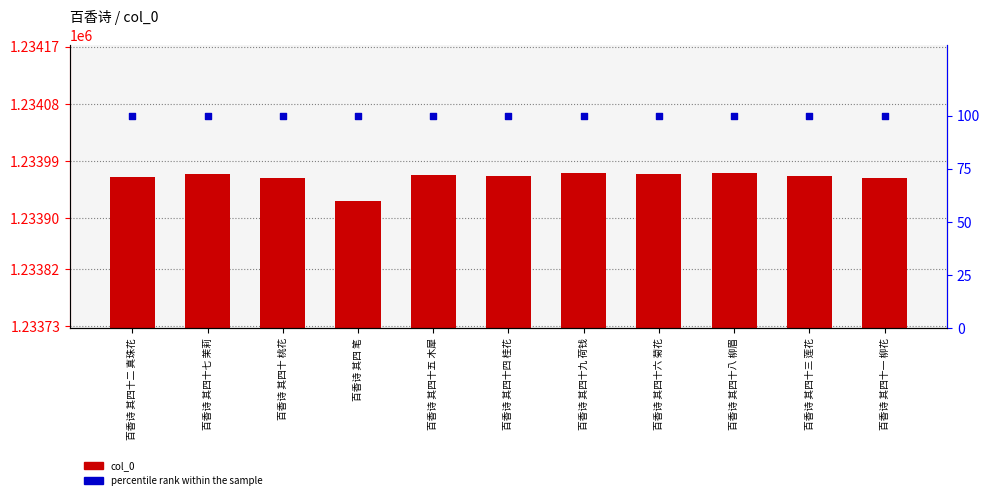

What is the total value across all series at 百香诗 其四十四 桂花?

1234067